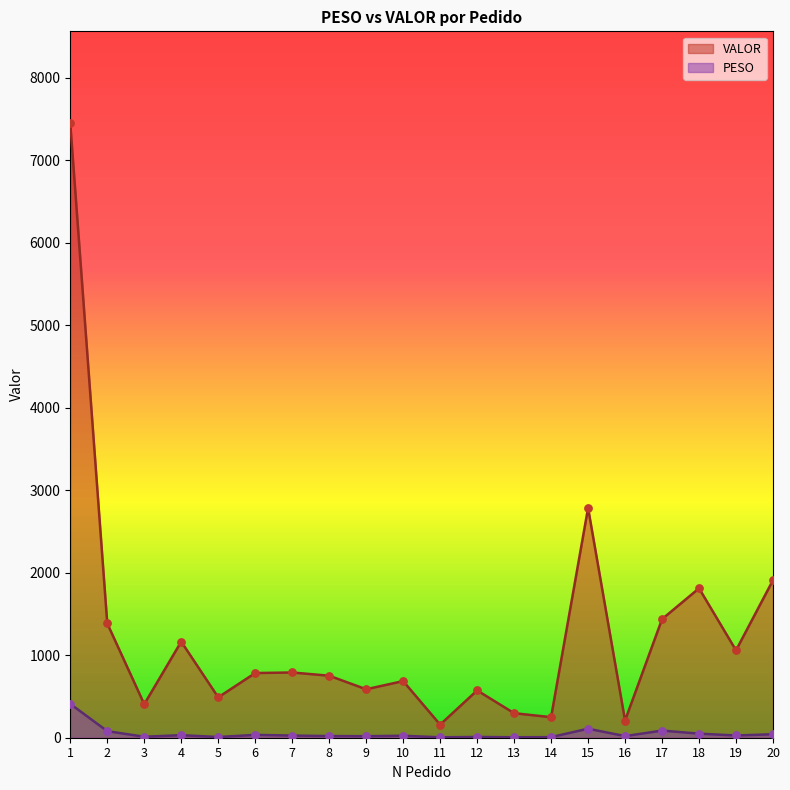

Is the value of VALOR at 3 greater than the value of PESO at 2?

Yes